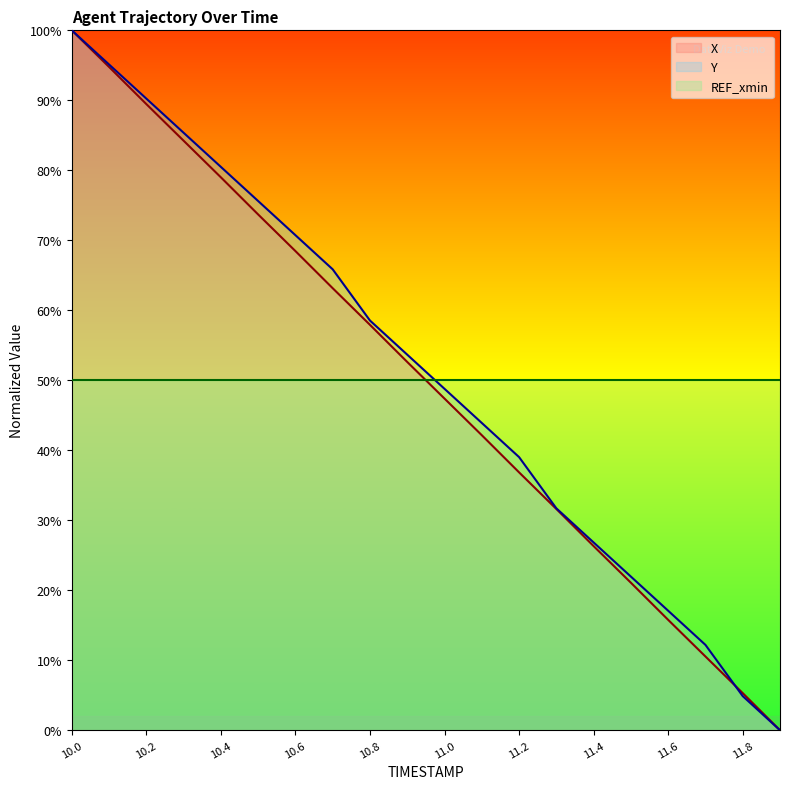

What is the sum of the Y values at 11.7 and 11.2?

51.2